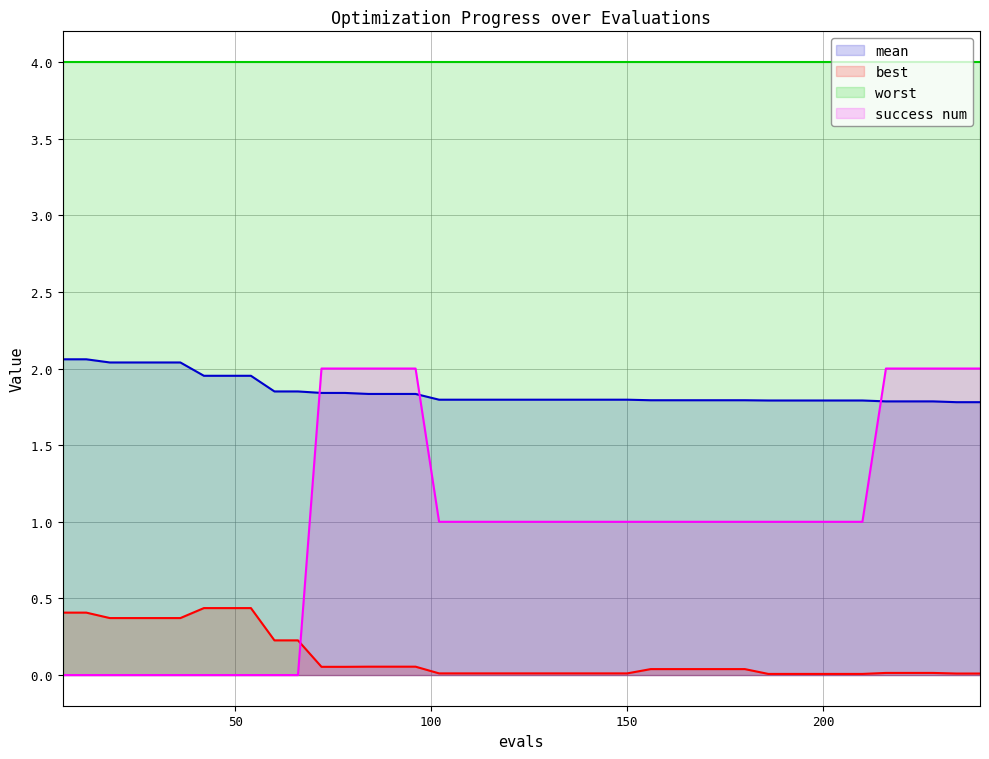

Between which two adjacent categories do best and success num first intersect?

66 and 72